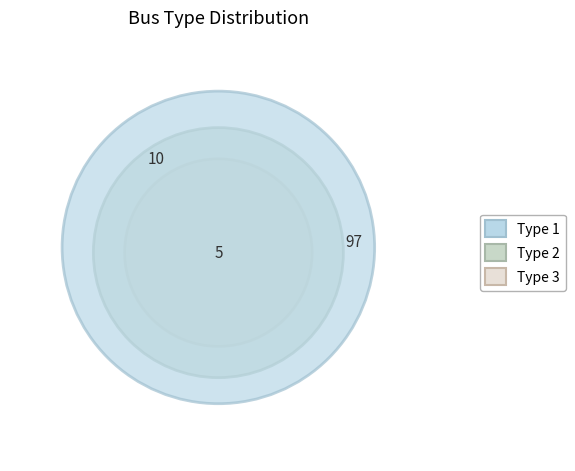

To the nearest percent, what percentage of the pie is 2?

9%